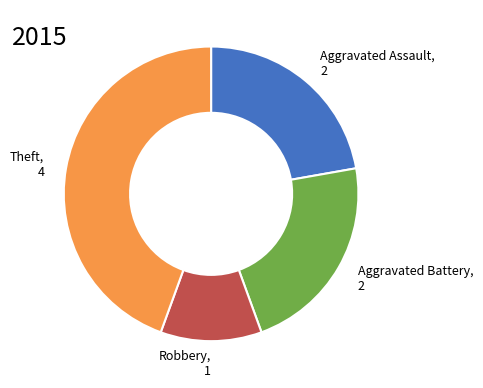

Is it true that Robbery is 24% of the pie?

False